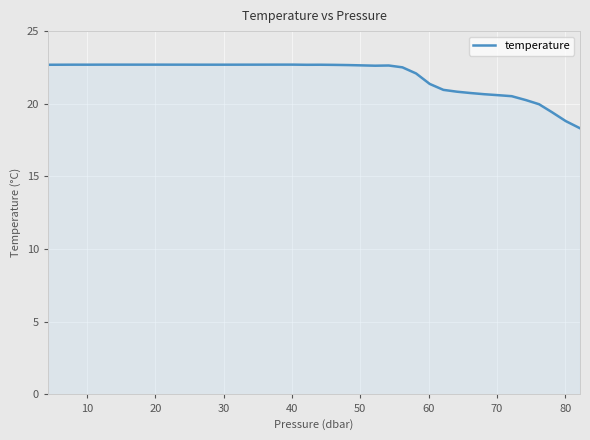

What is the maximum value shown in the chart?

22.7